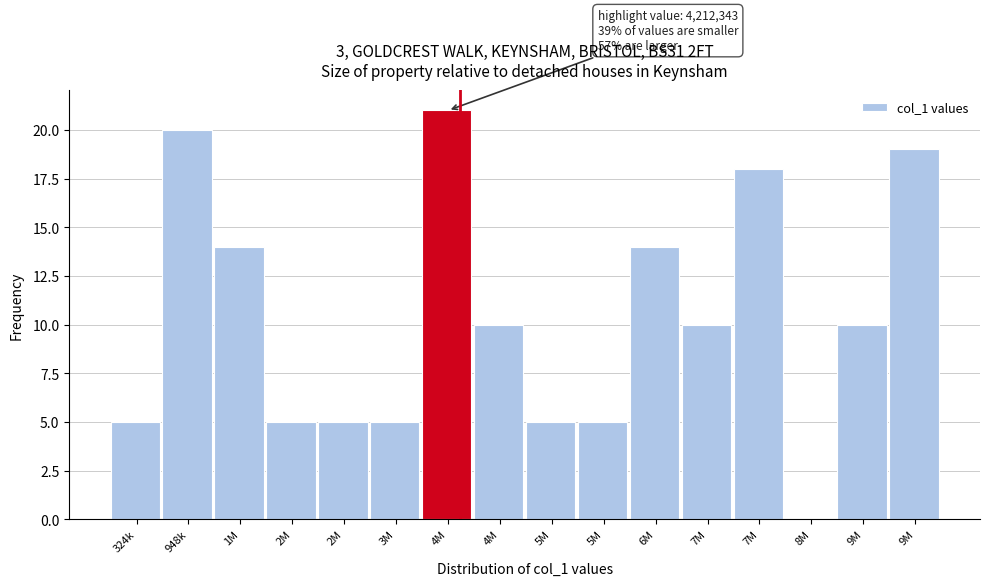

How many values are above zero?

15